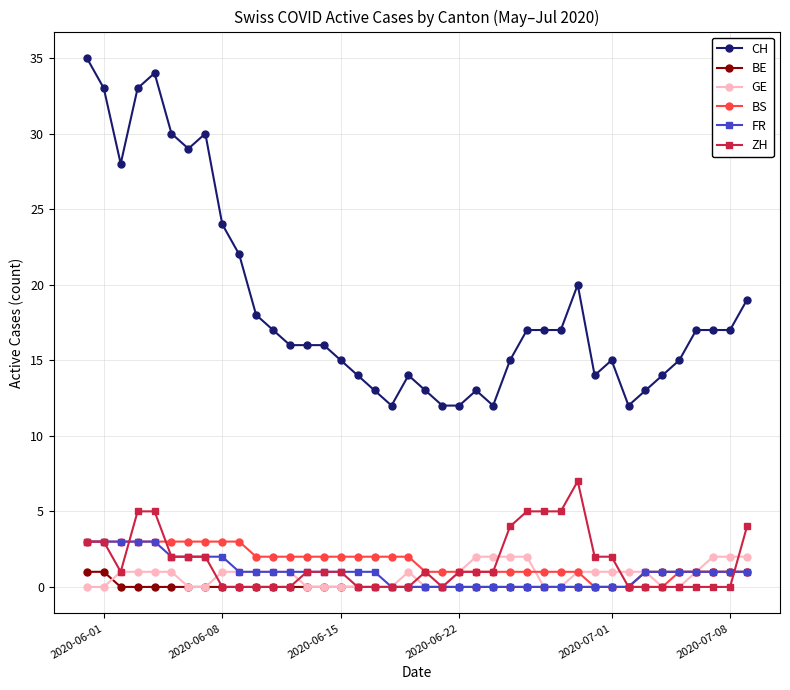

What is the value of the GE point at the 11th from the left?

1